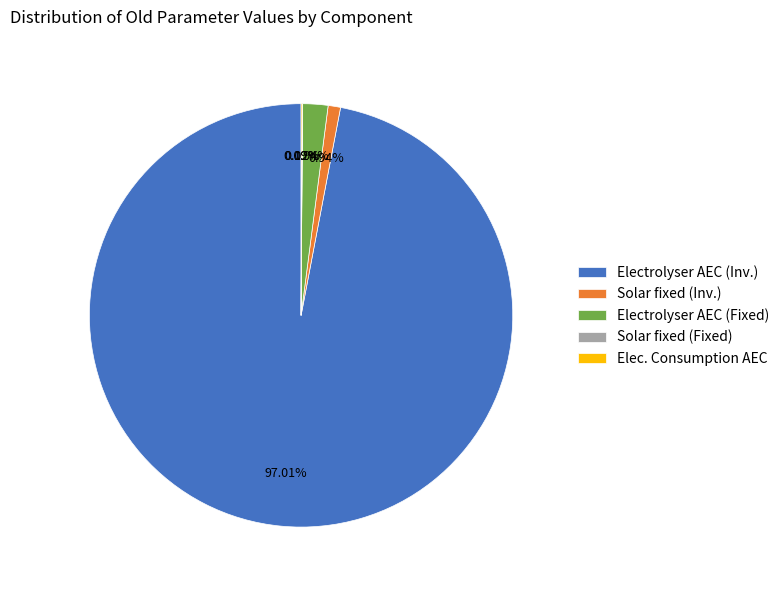

Which category has the biggest portion of the pie?

Electrolyser AEC (Inv.)